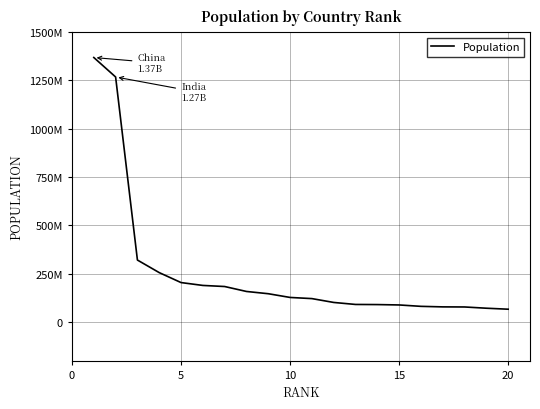

What is the sum of all values?

5085389364